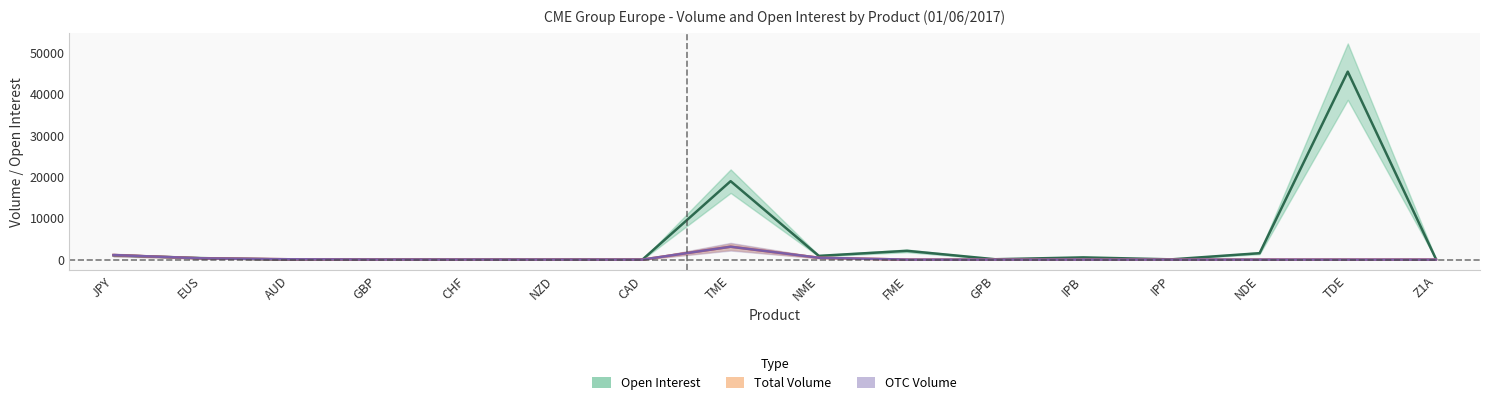

At which category does Open Interest reach its first local peak?

GBP